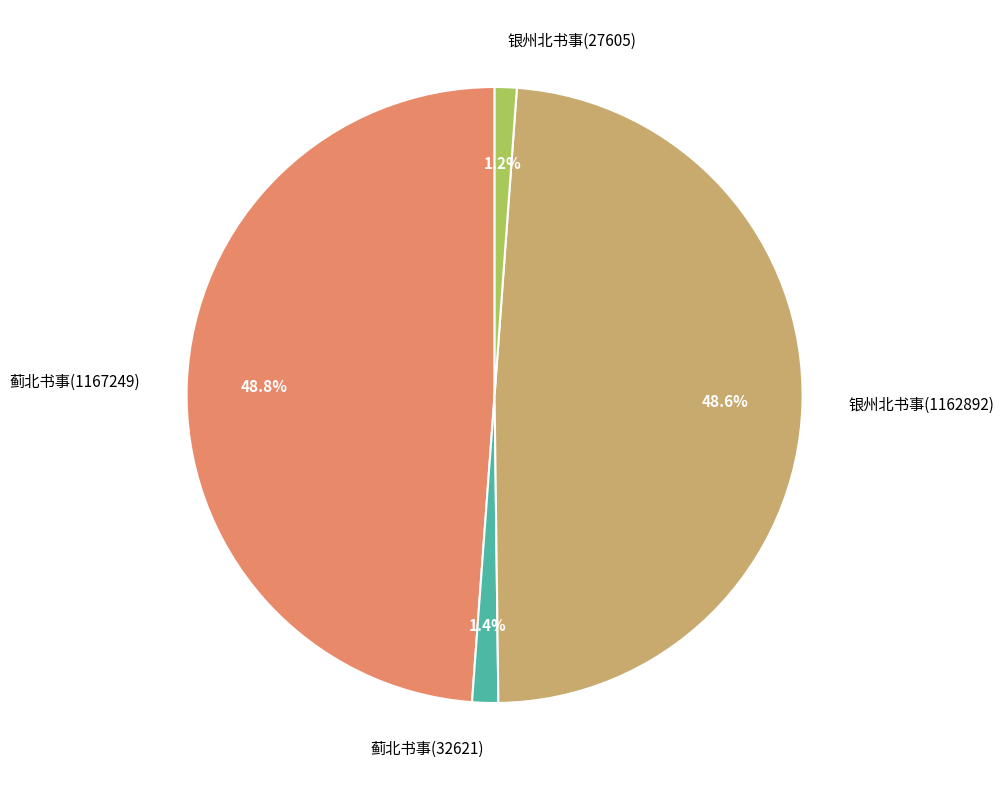

Which has a higher value, 银州北书事(1162892) or 蓟北书事(32621)?

银州北书事(1162892)